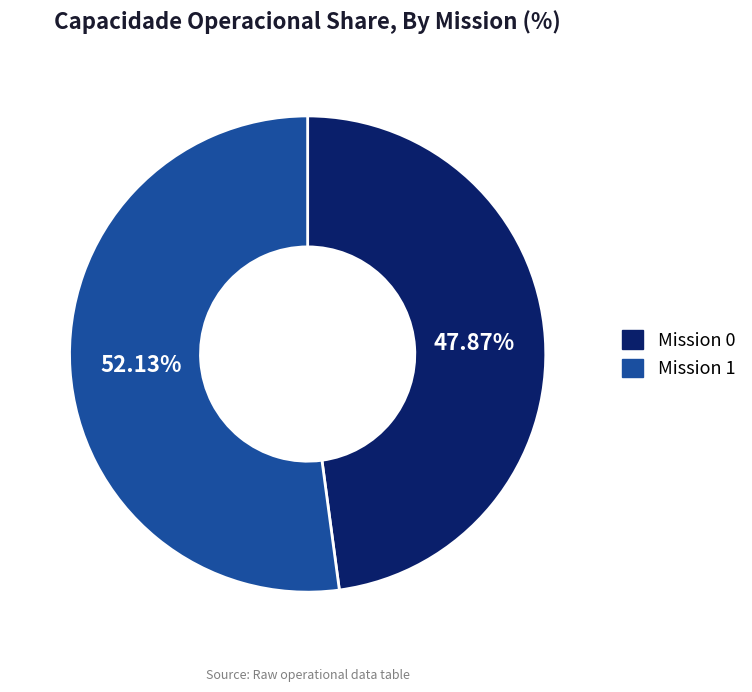

Is there any slice that represents more than half of the pie?

Yes